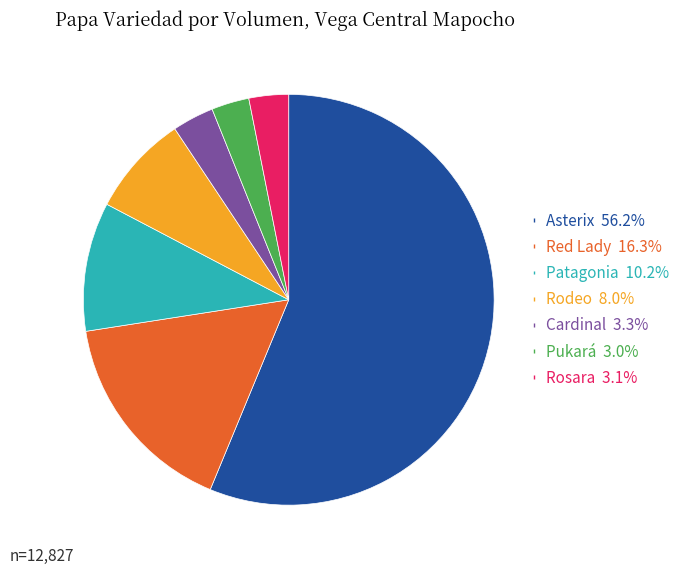

The Rosara slice represents 3% of the pie. True or false?

True